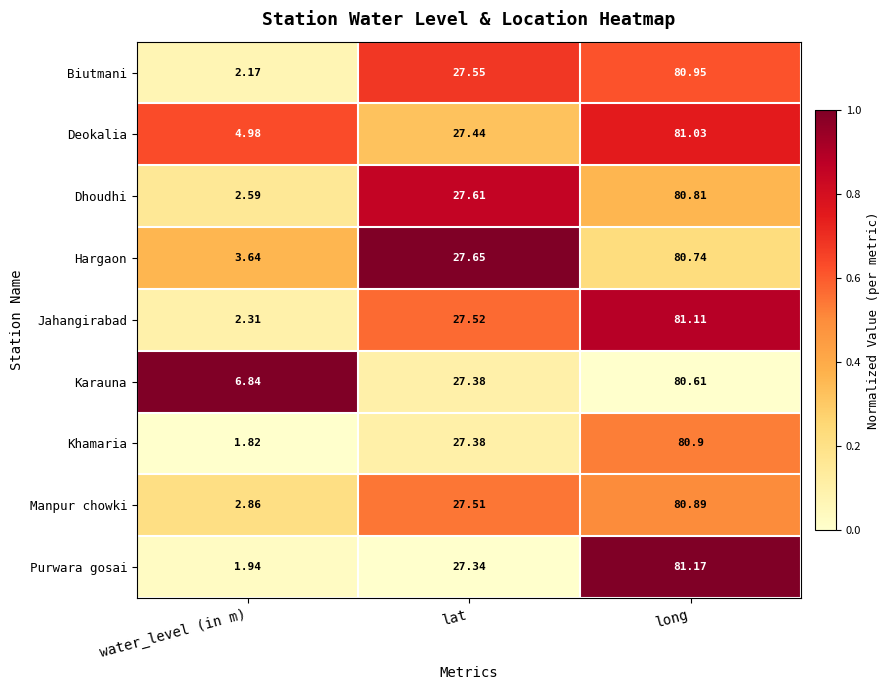

List the labels in order of Jahangirabad value, largest first.

long, lat, water_level (in m)